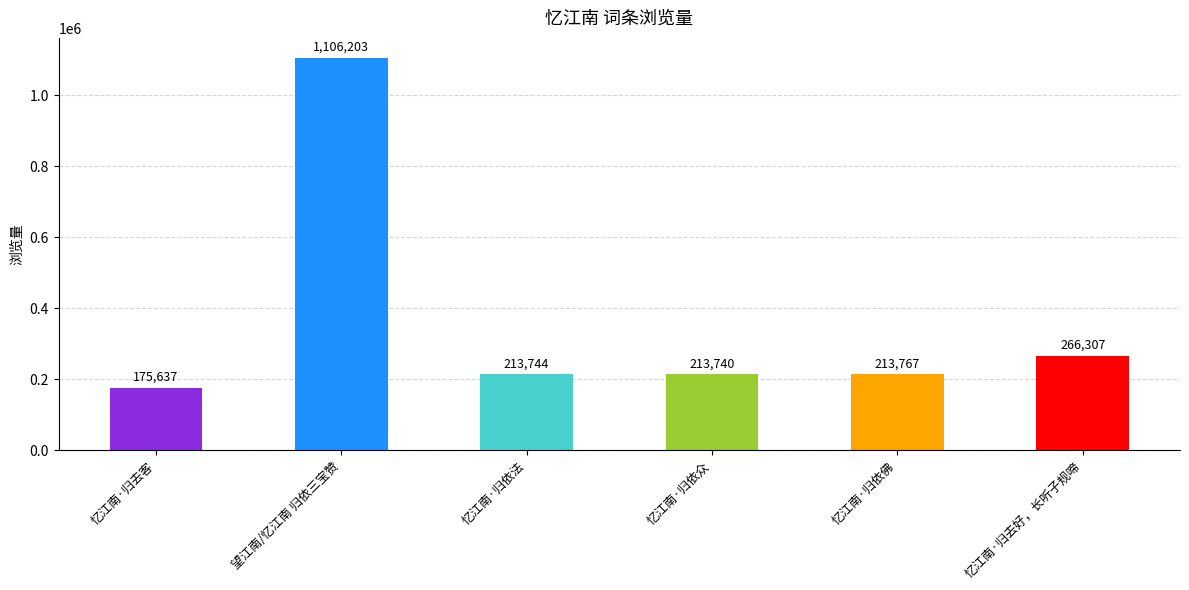

List the labels in order of value, largest first.

望江南/忆江南 归依三宝赞, 忆江南·归去好，长听子规啼, 忆江南·归依佛, 忆江南·归依法, 忆江南·归依众, 忆江南·归去客